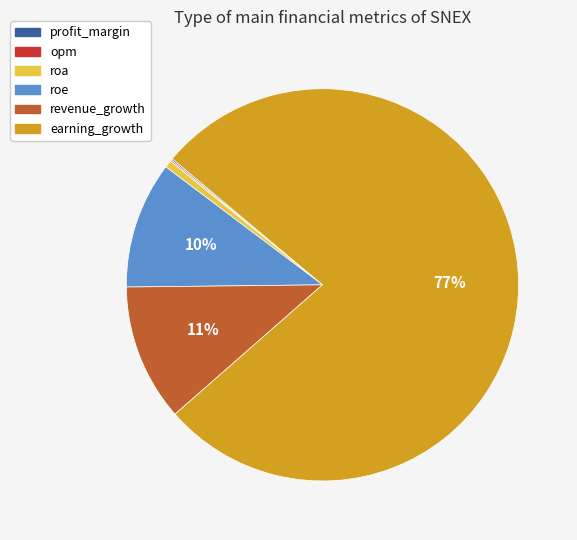

To the nearest percent, what is the difference between the earning_growth and roa slice percentages?

77%